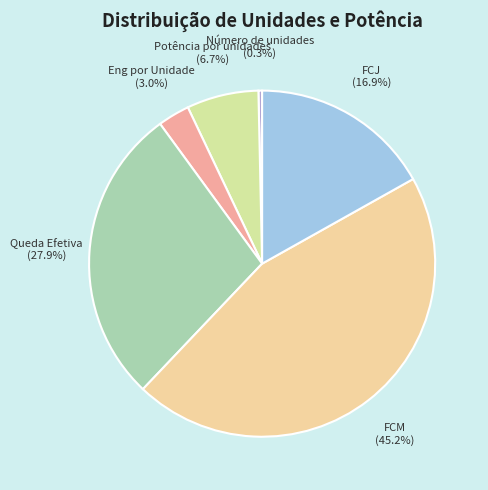

Is there a majority slice in this chart?

No